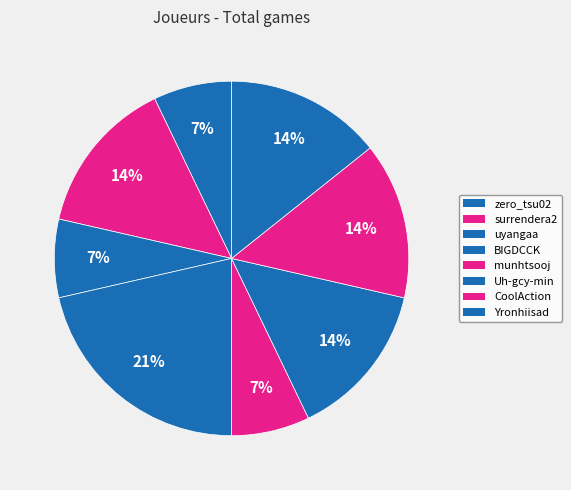

Count the number of slices in the pie.

8